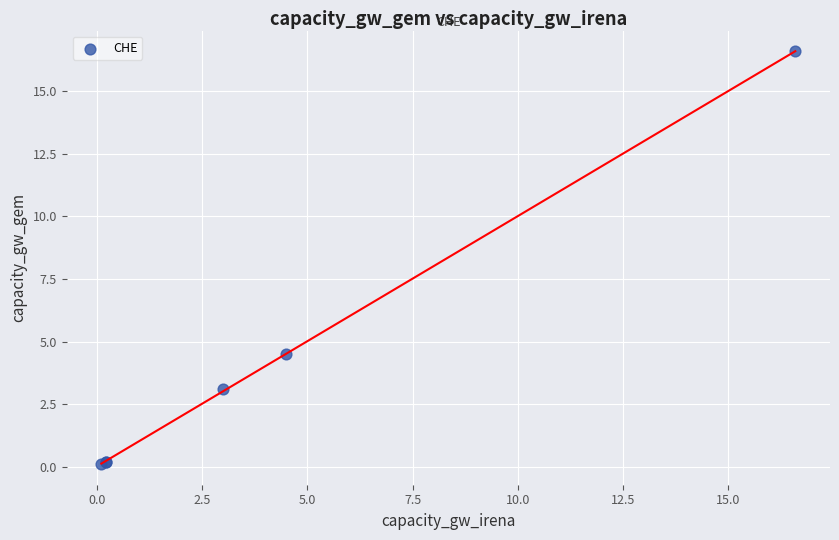

What Y value in the scatter plot is closest to 8?

4.5